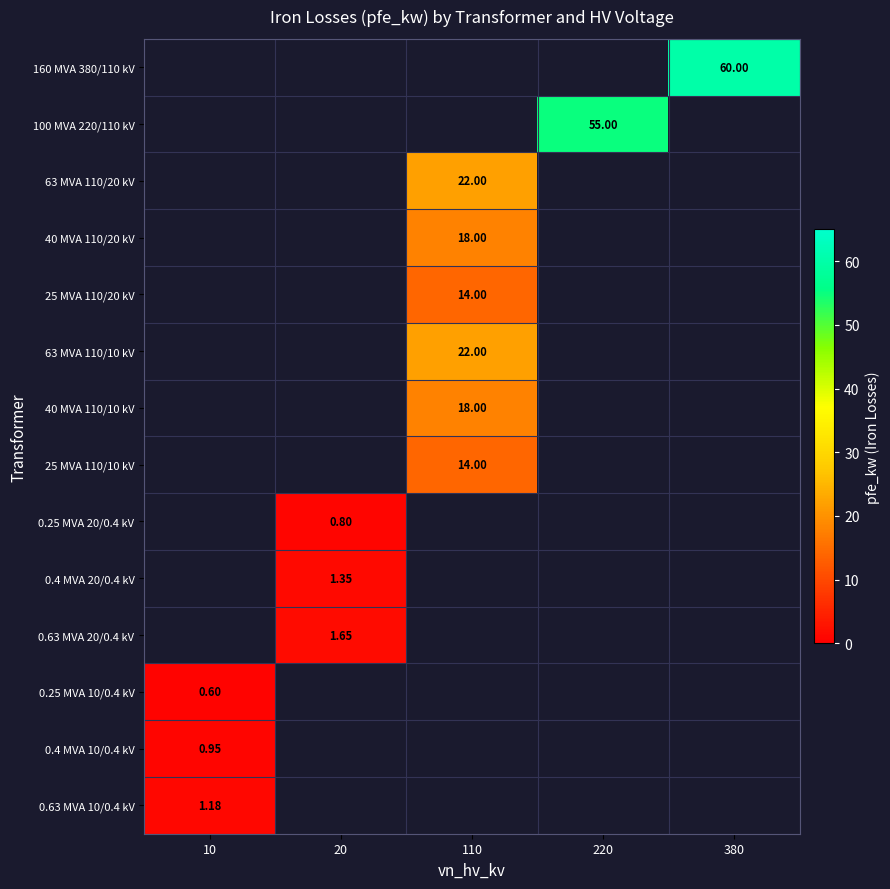

At which category does the chart reach its minimum across all series?

10